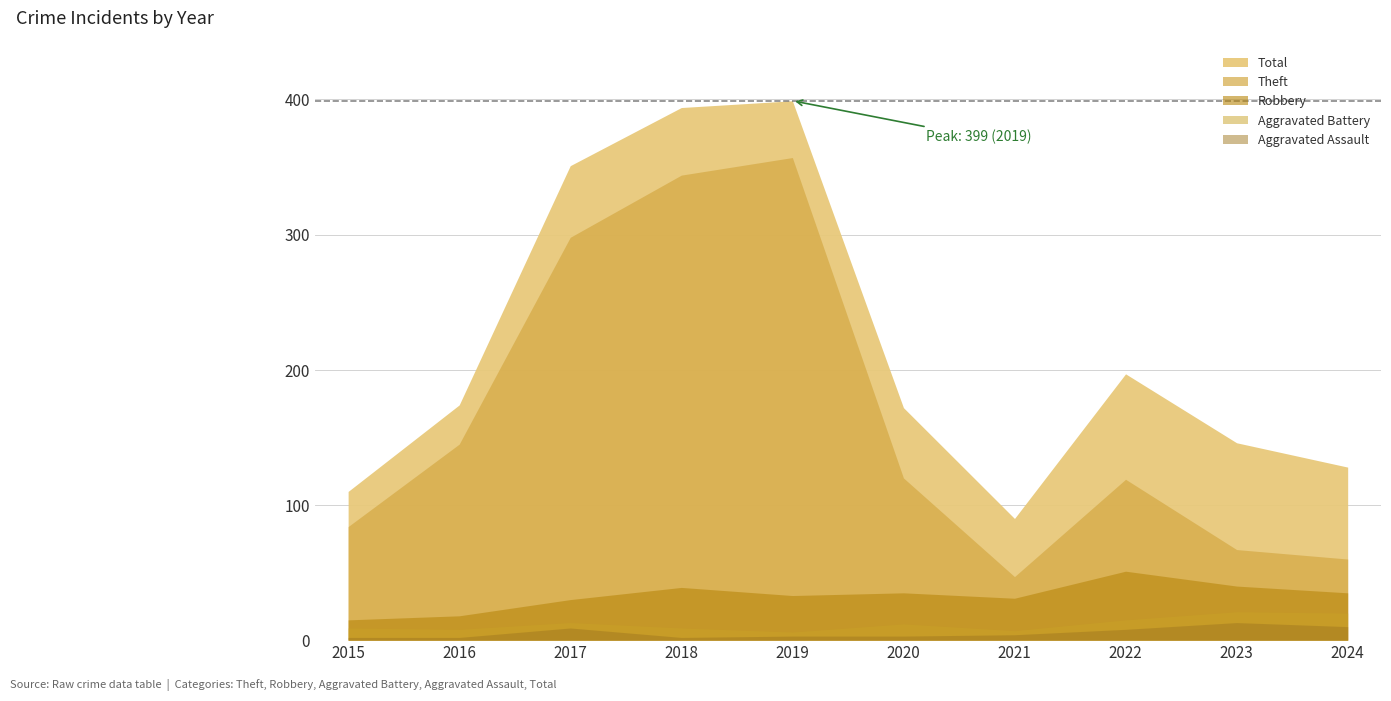

At which category is the sum across all series the highest?

2019